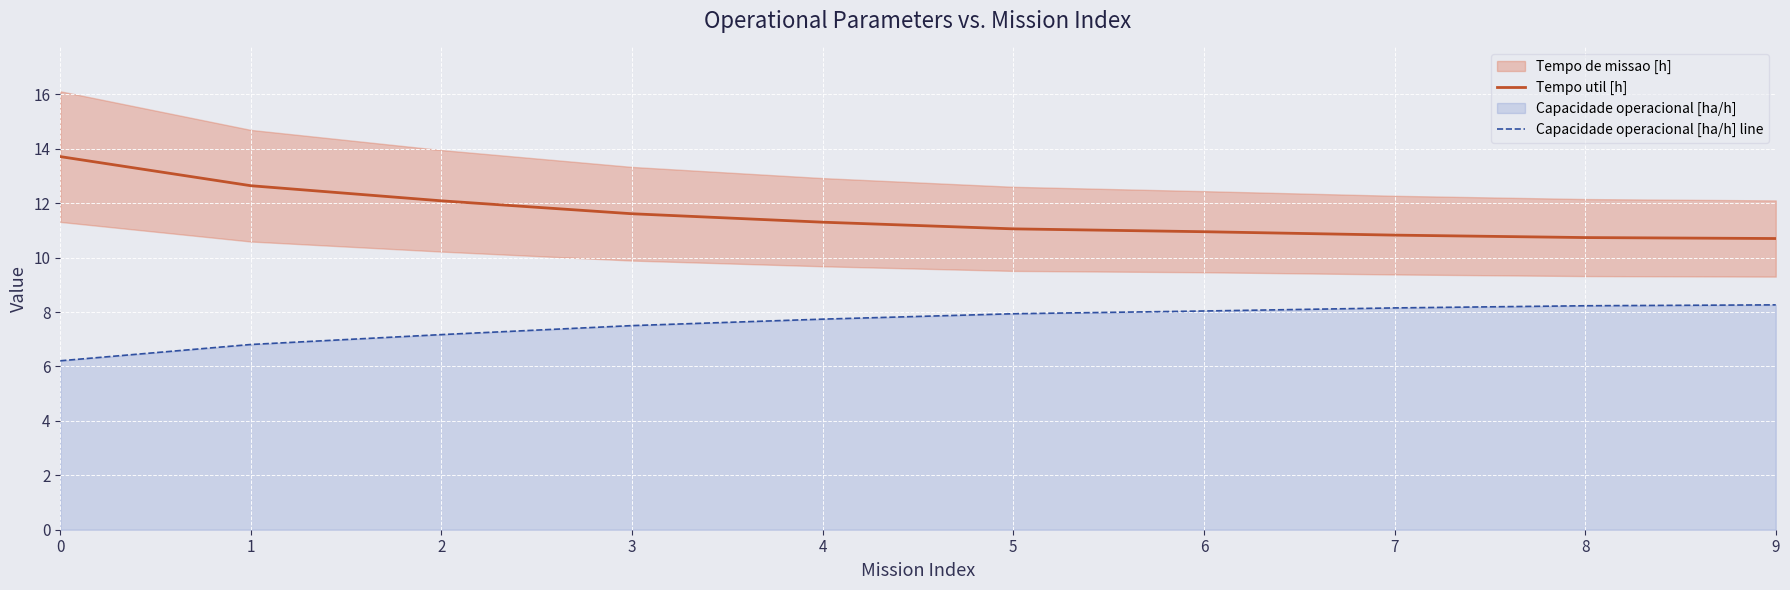

Which series has the widest spread of values?

Tempo util [h]